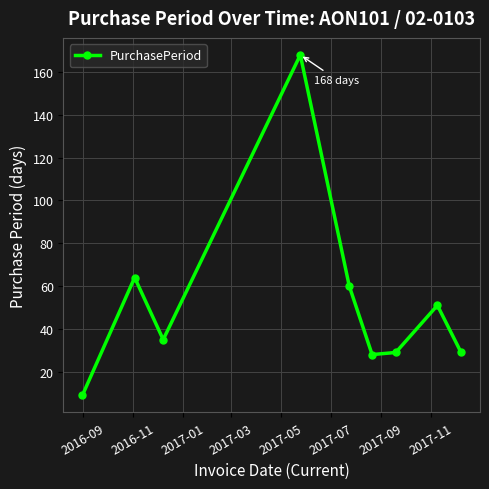

How many points are lower than both their immediate neighbors (excluding endpoints)?

2